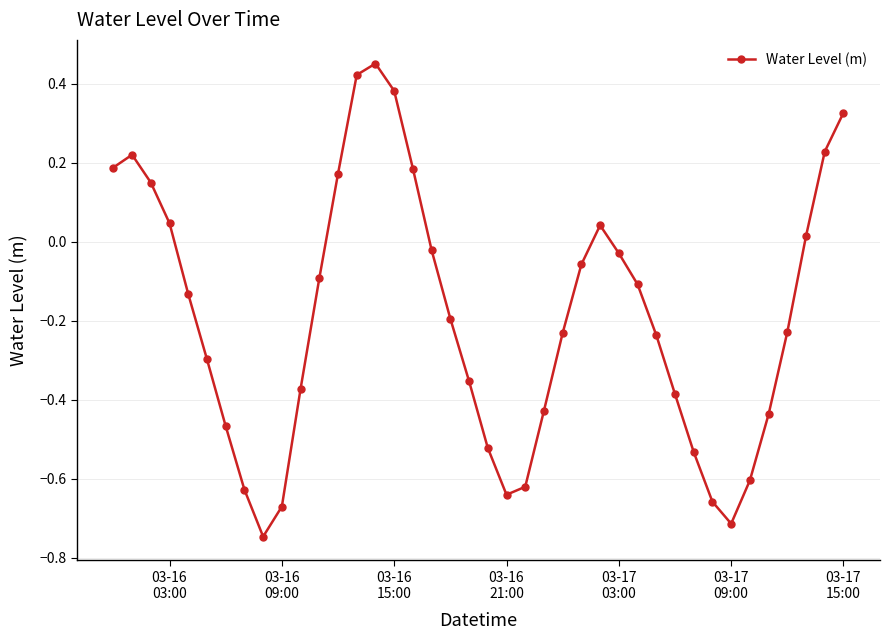

True or false: there are more than 1 points higher than both neighbors.

True